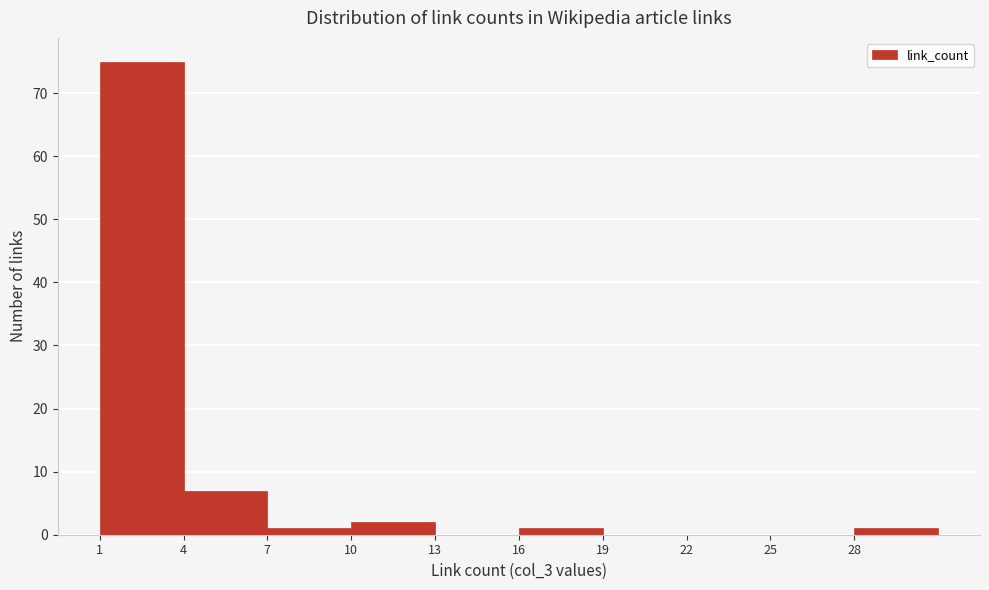

Which range on the x-axis has the tallest bar?

1 to 4